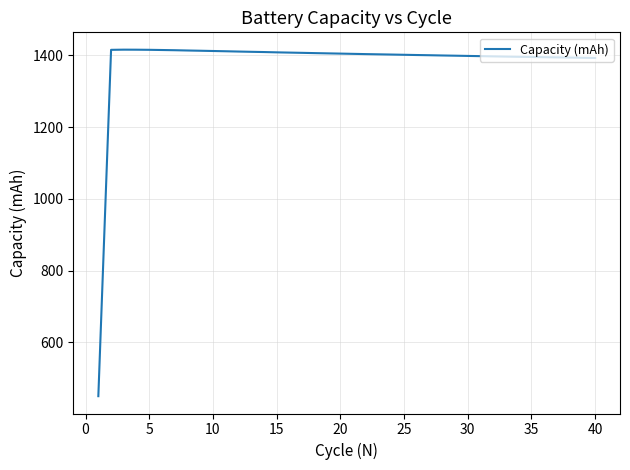

What is the maximum value shown in the chart?

1415.8